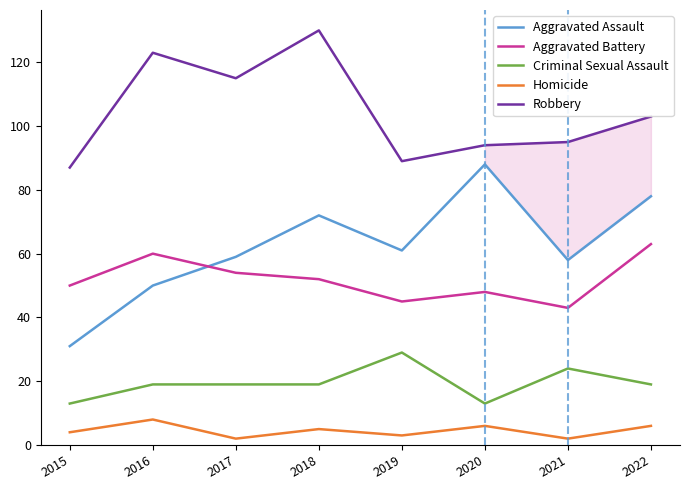

The value of Robbery at 2021 is 95. True or false?

True